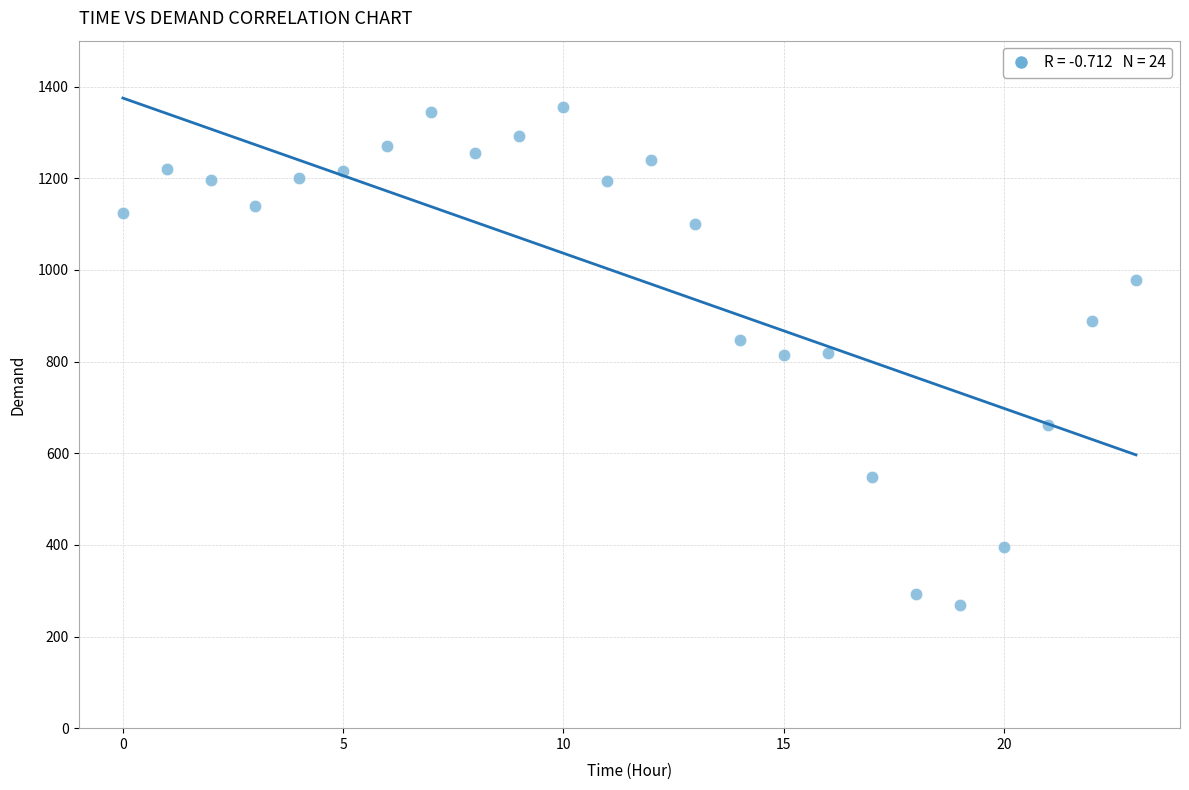

What is the range of Y values (max minus min)?

1087